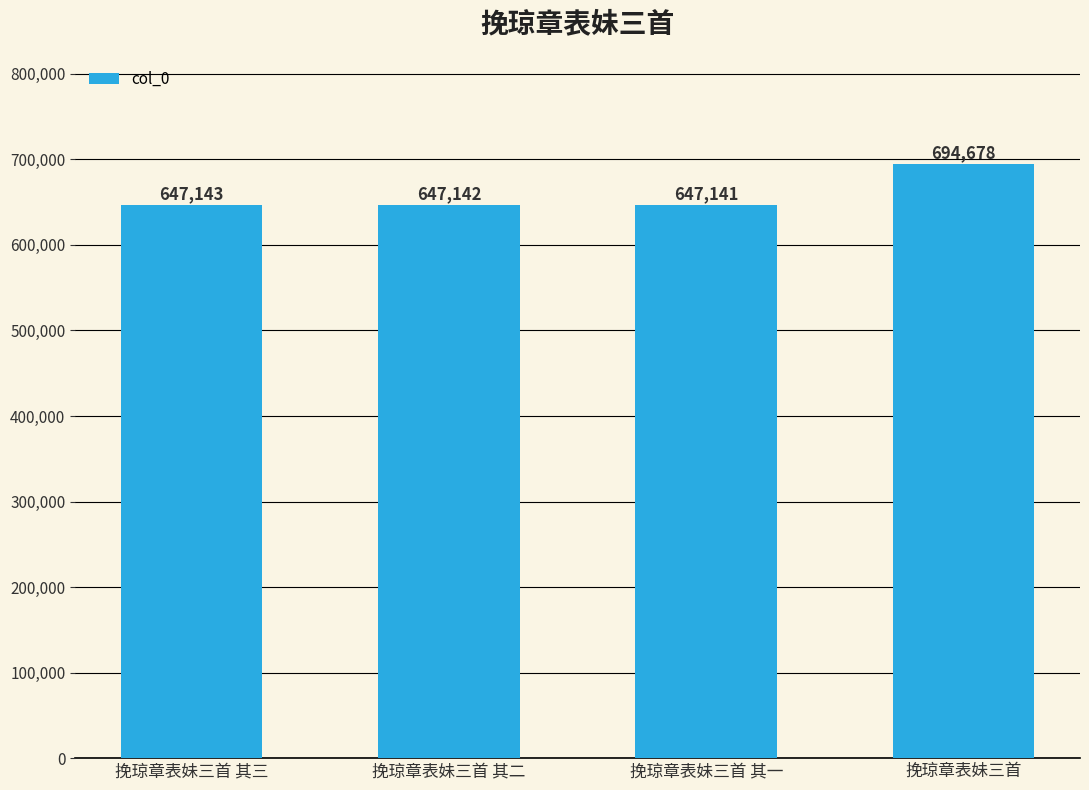

Between 挽琼章表妹三首 其二 and 挽琼章表妹三首, which is larger?

挽琼章表妹三首